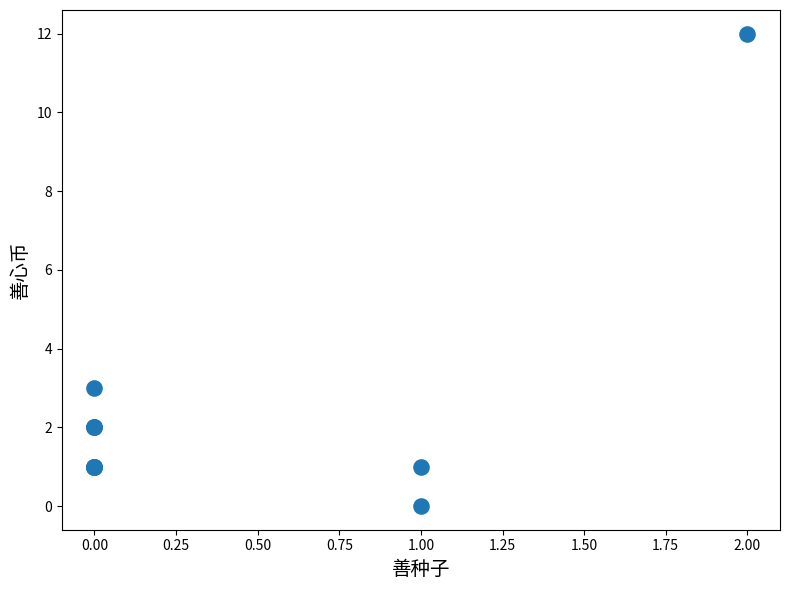

What Y value in the scatter plot is closest to 6?

3